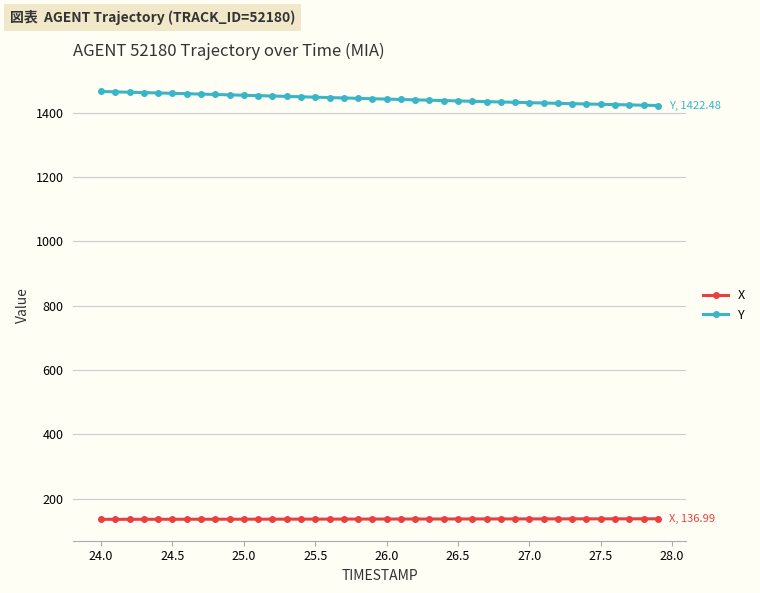

Which series has the largest total across all categories?

Y